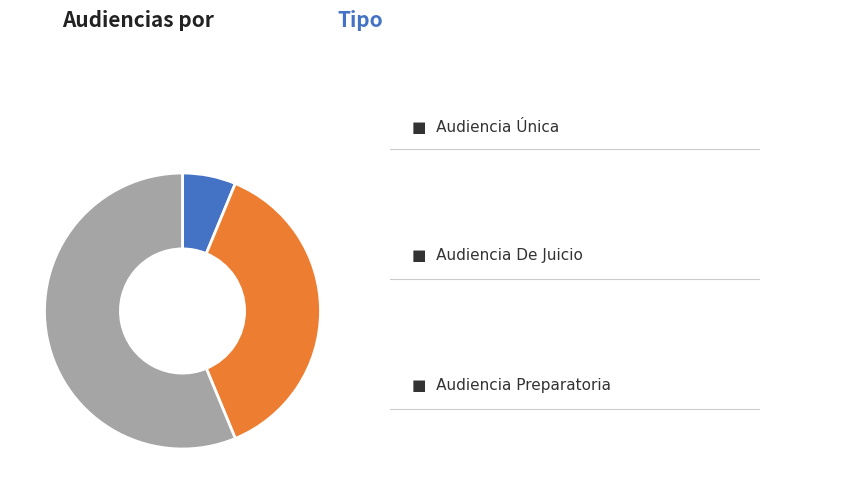

Is there a majority slice in this chart?

Yes